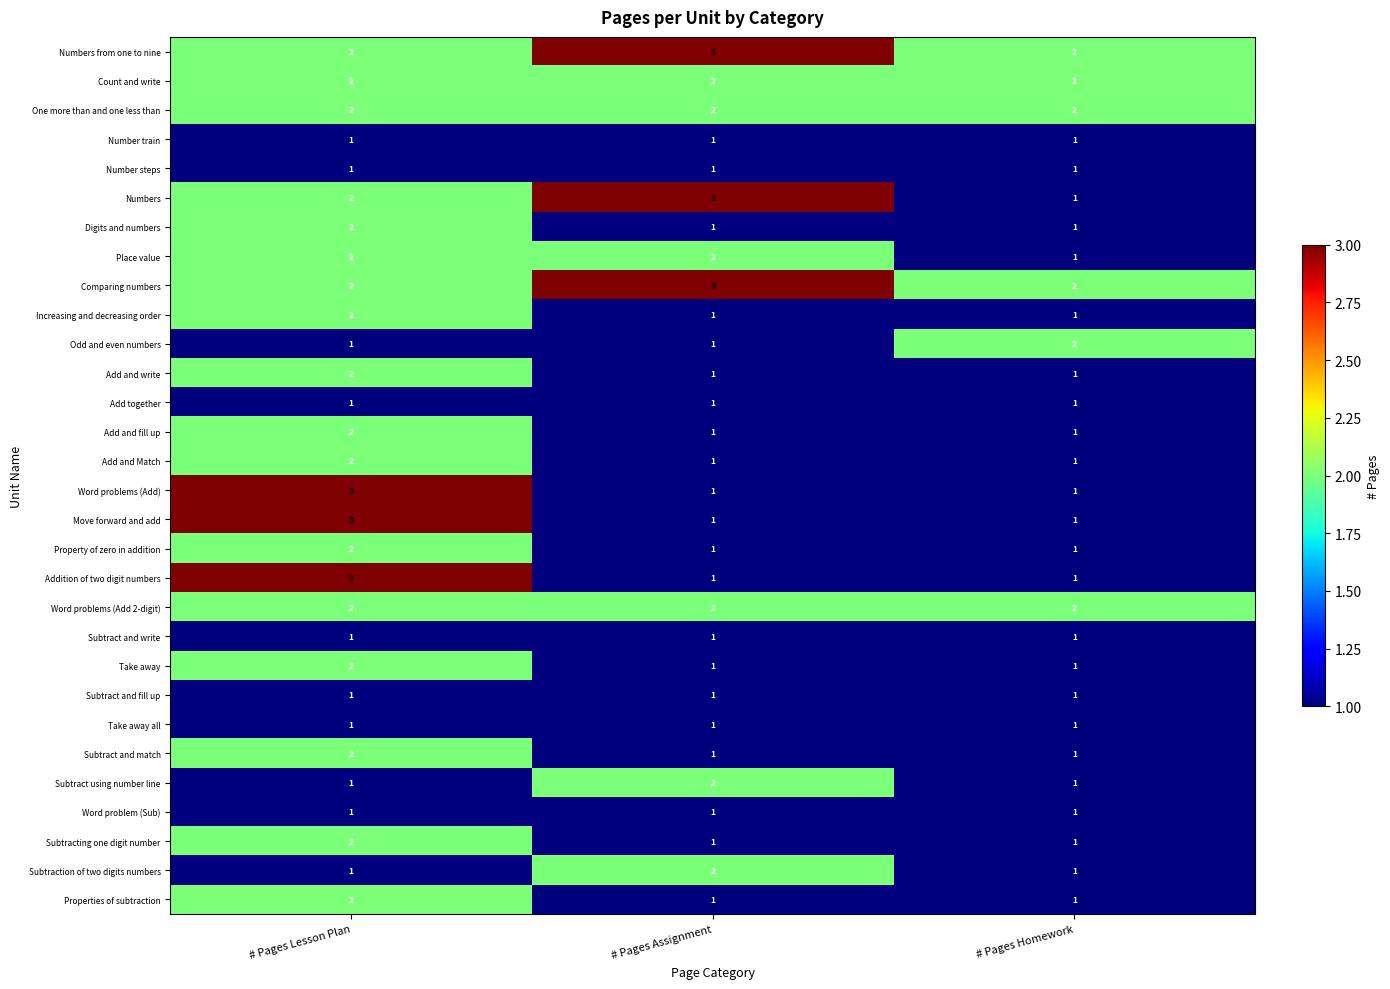

Which series changed the most between # Pages Assignment and # Pages Homework?

Numbers